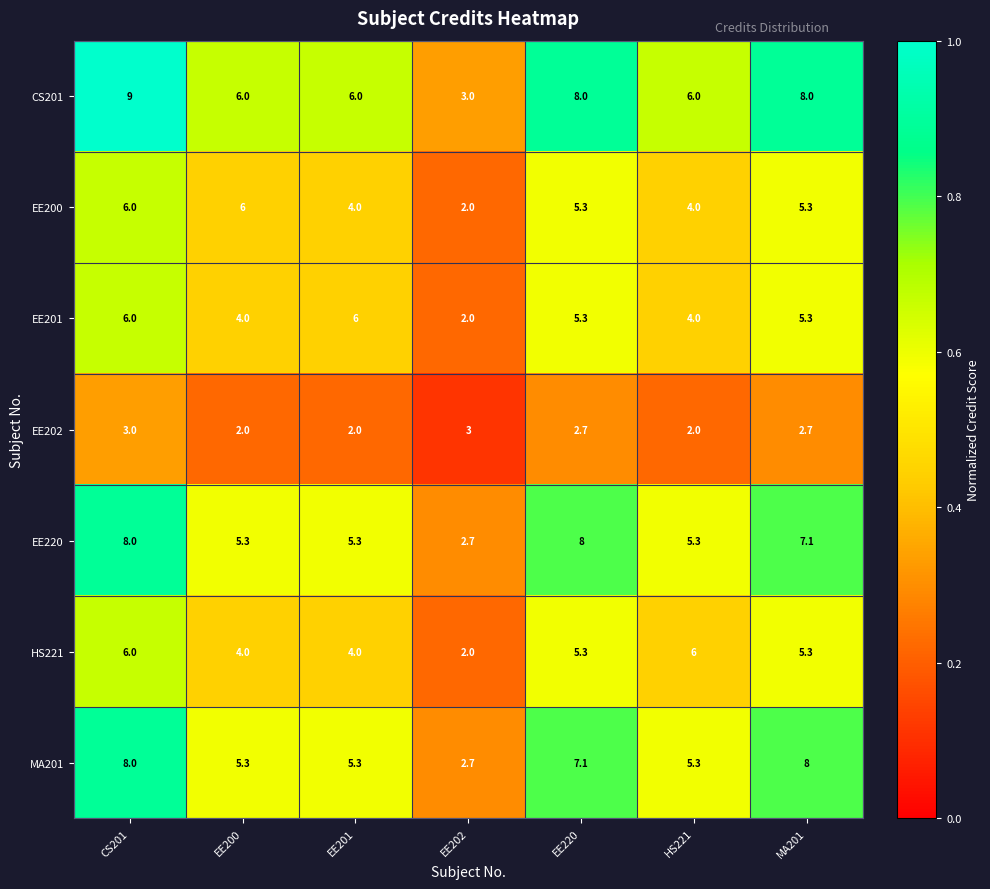

What is the total value across all series at EE220?

41.7